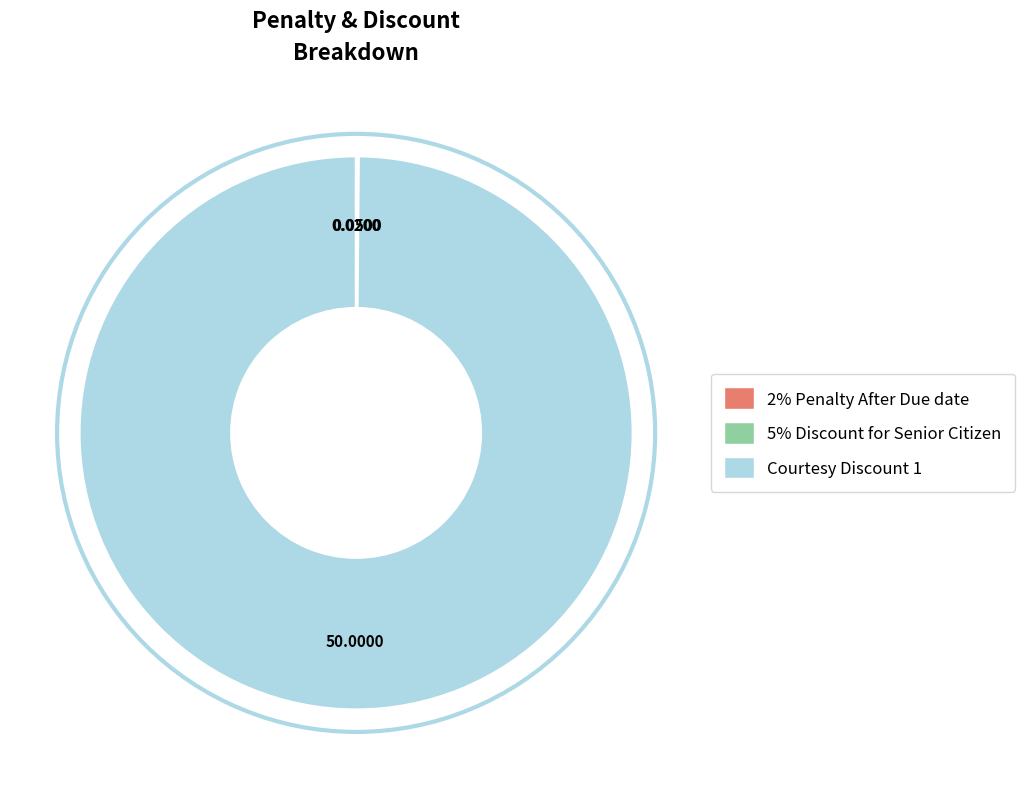

Which category has the biggest portion of the pie?

Courtesy Discount 1